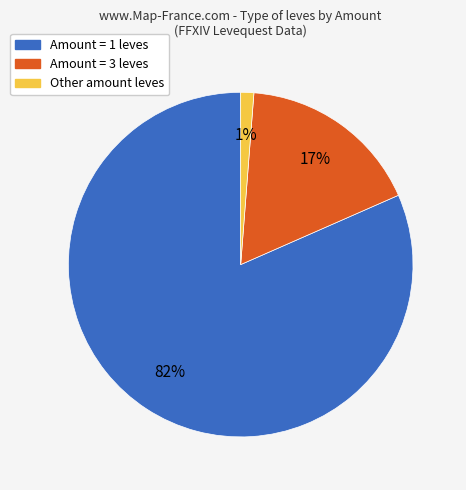

Is there a majority slice in this chart?

Yes